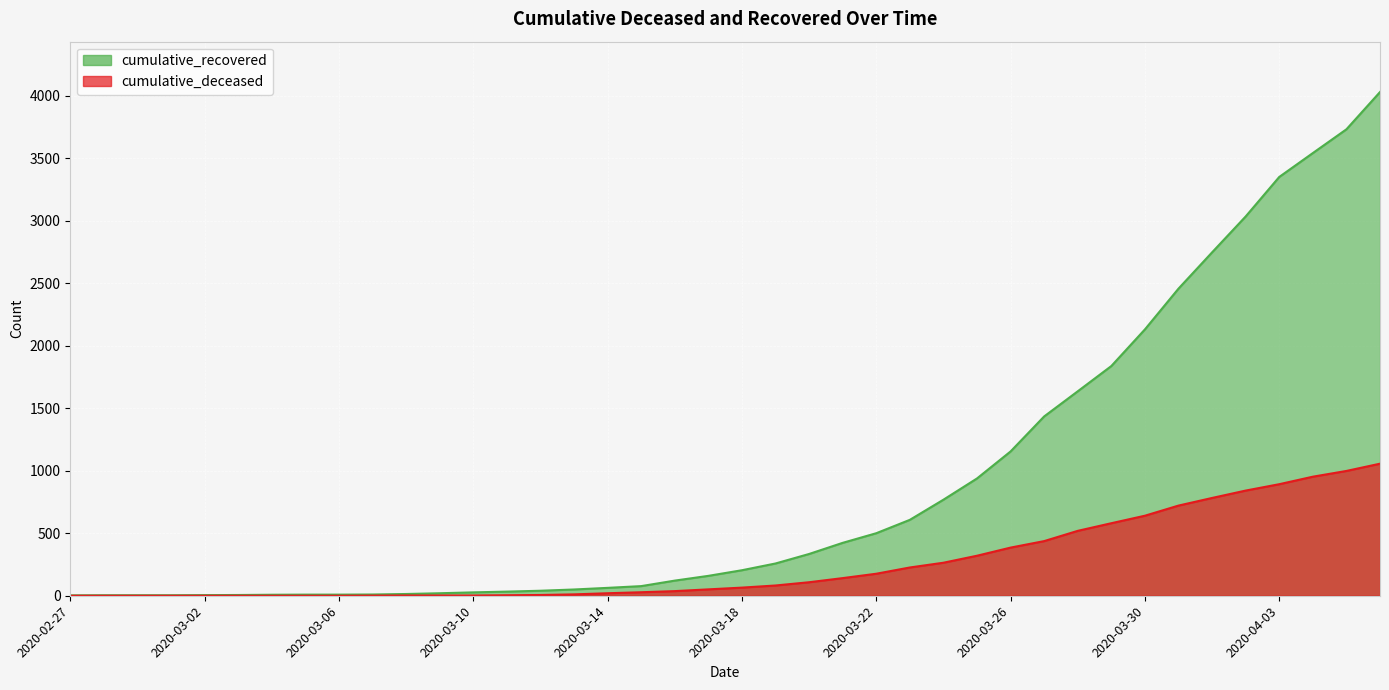

Rank the series at 2020-03-05 from lowest to highest value.

cumulative_deceased, cumulative_recovered